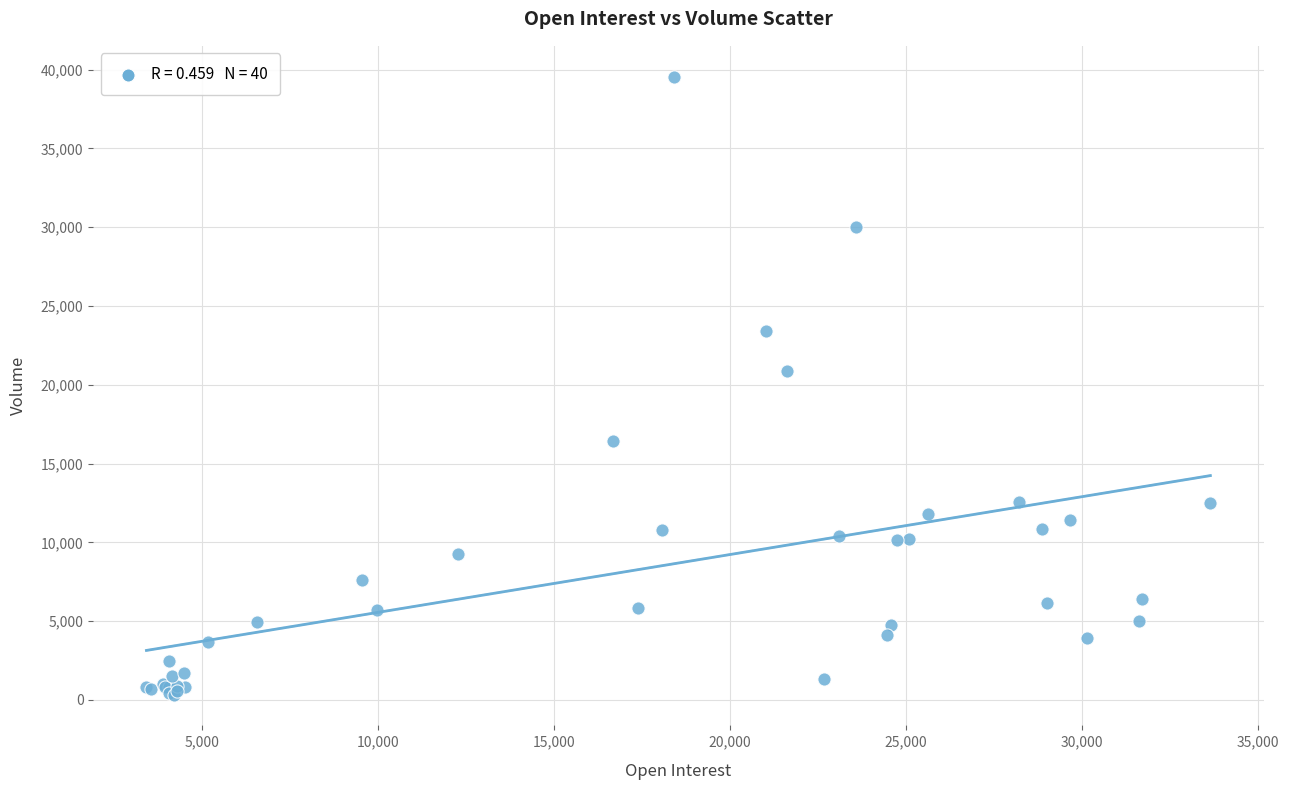

What Y value in the scatter plot is closest to 19947?

20893